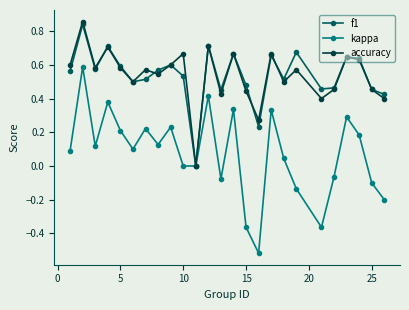

Which series has the widest spread of values?

kappa